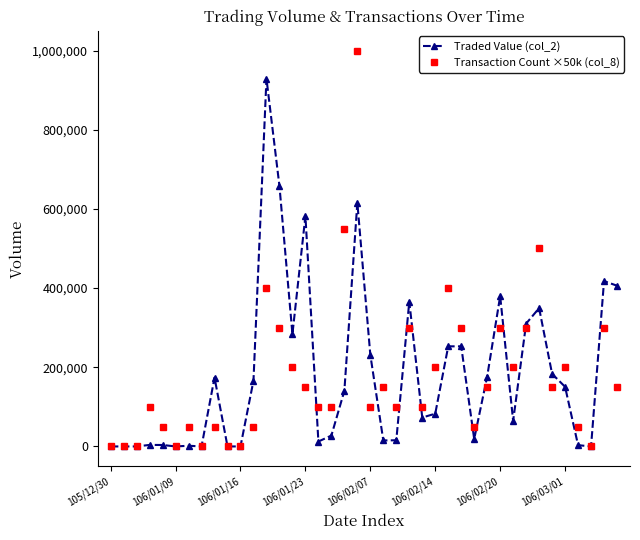

True or false: Transaction Count ×50k (col_8) has more than 1 points higher than both neighbors.

True